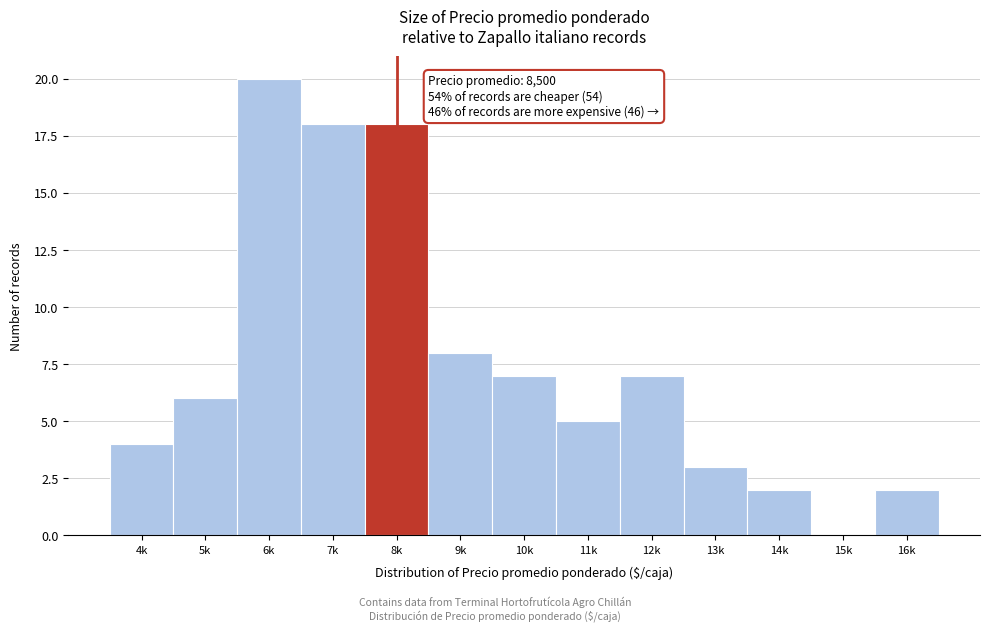

Reading left to right, extract all data points from this chart.

4k=4	5k=6	6k=20	7k=18	8k=18	9k=8	10k=7	11k=5	12k=7	13k=3	14k=2	15k=0	16k=2